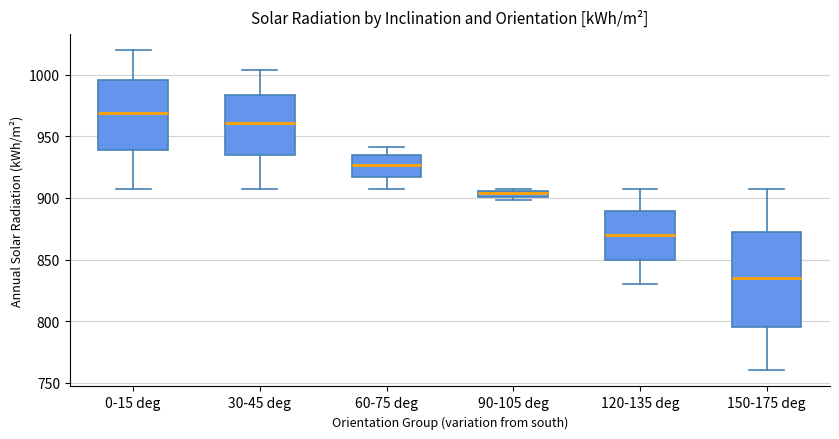

Which box has the lowest median line?

150-175 deg